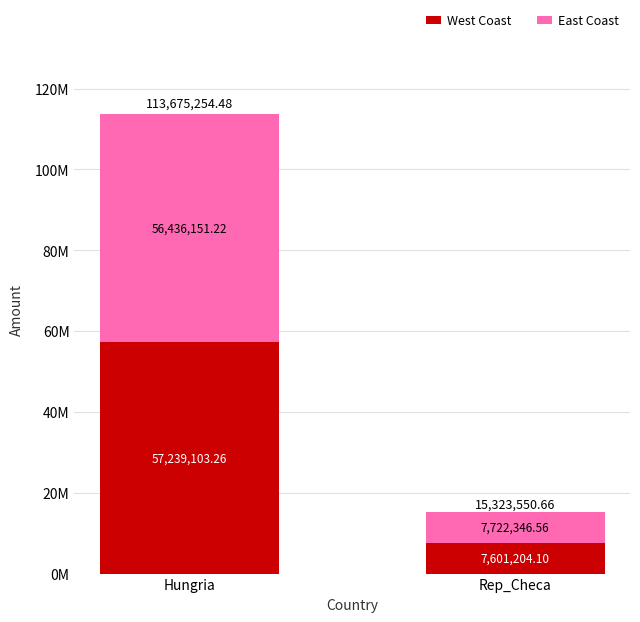

What are all the series names shown in the legend?

West Coast, East Coast